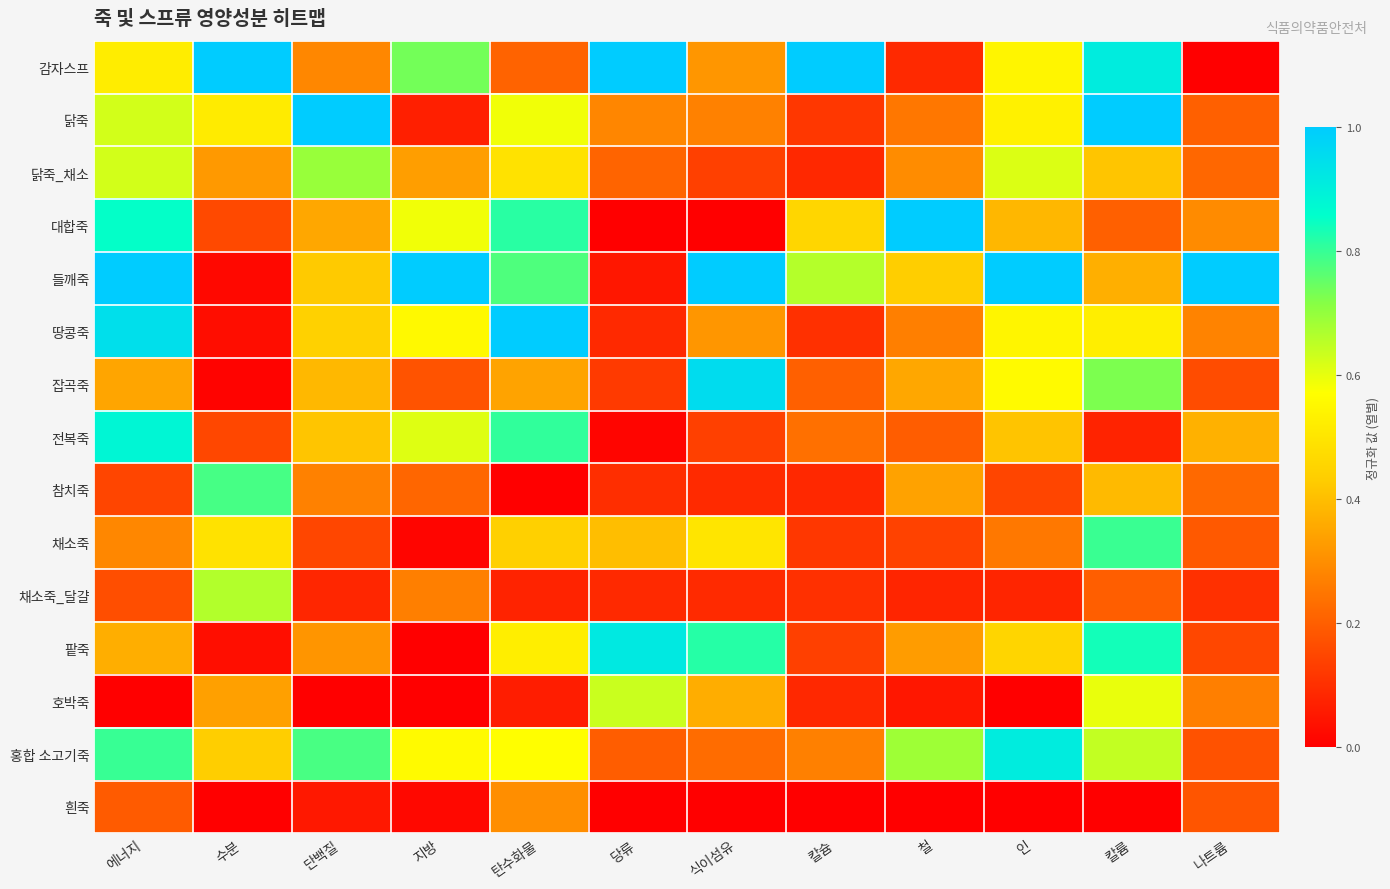

Which series has the largest range (max minus min)?

감자스프